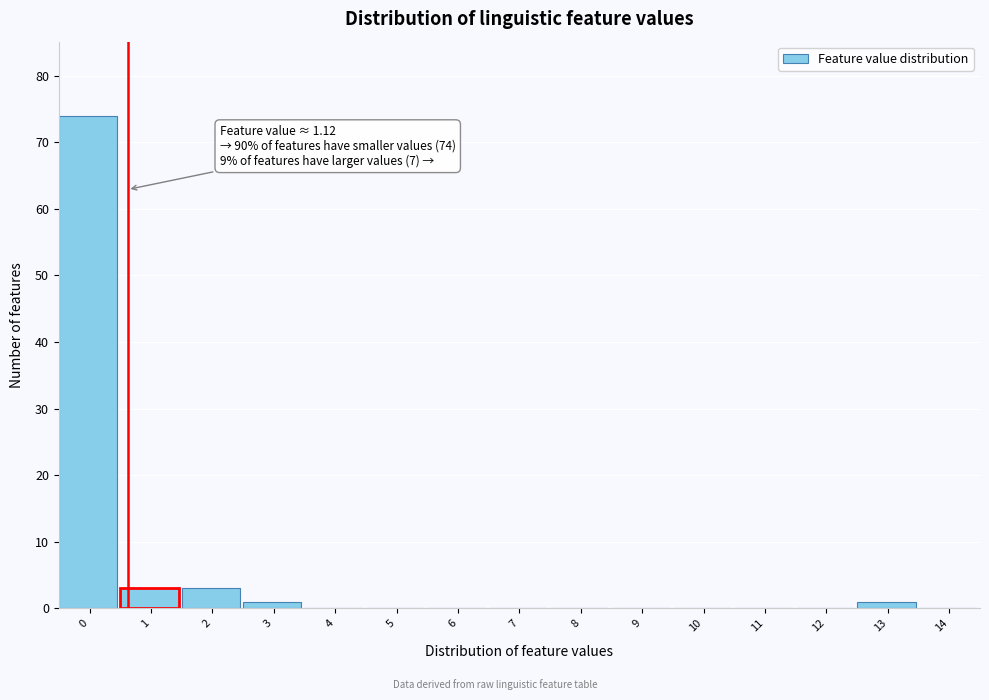

Reading right to left, extract all data points from this chart.

14=0	13=1	12=0	11=0	10=0	9=0	8=0	7=0	6=0	5=0	4=0	3=1	2=3	1=3	0=74